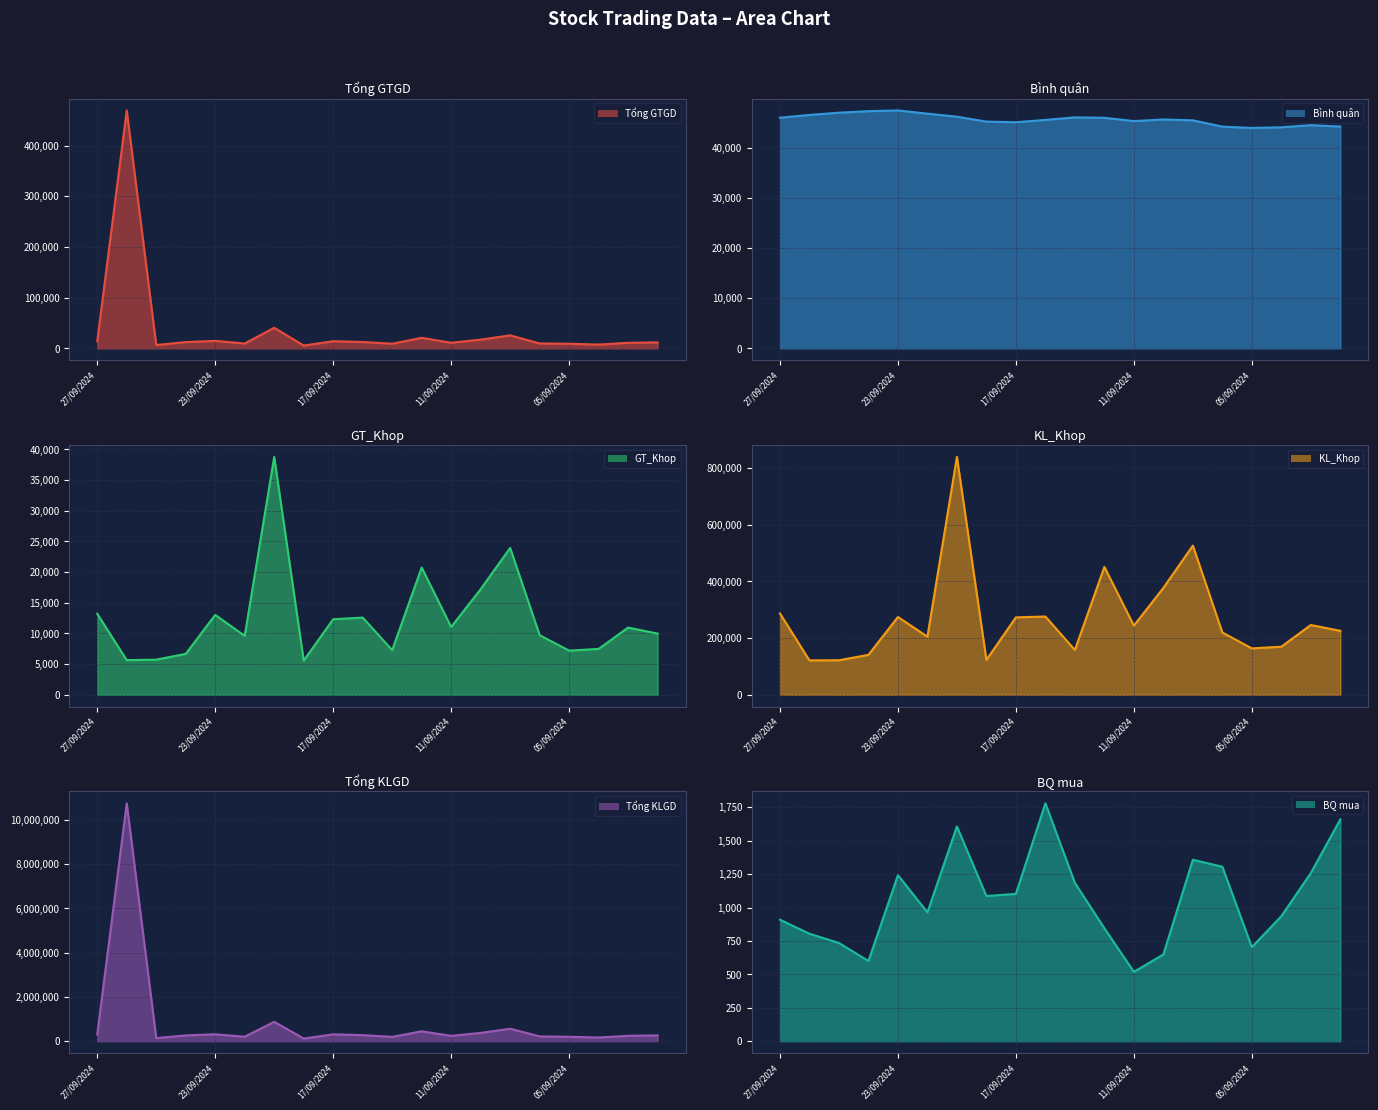

Is the value of Tổng KLGD line at 17/09/2024 greater than the value of BQ mua line at 5?

Yes